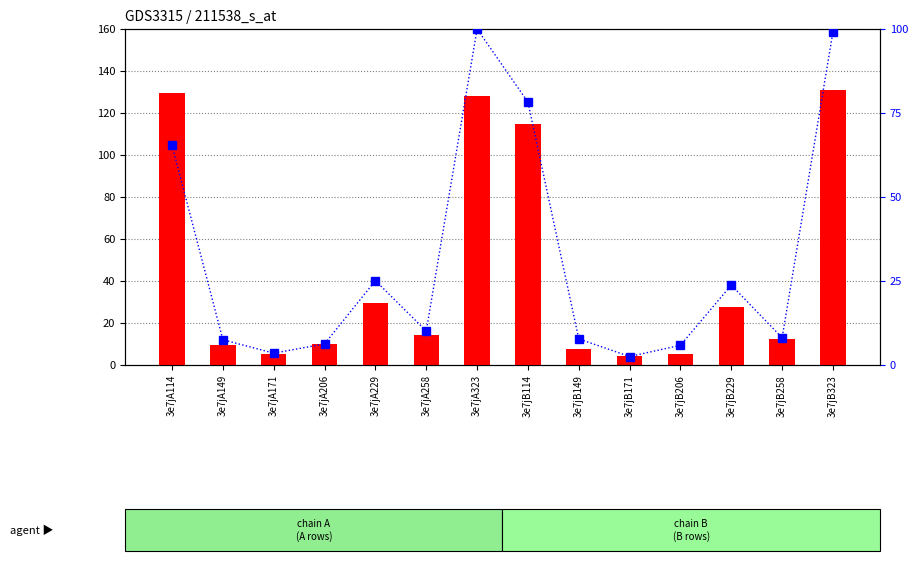

What is the sum of the transformed count values at 3e7jB149 and 3e7jA149?

17.1